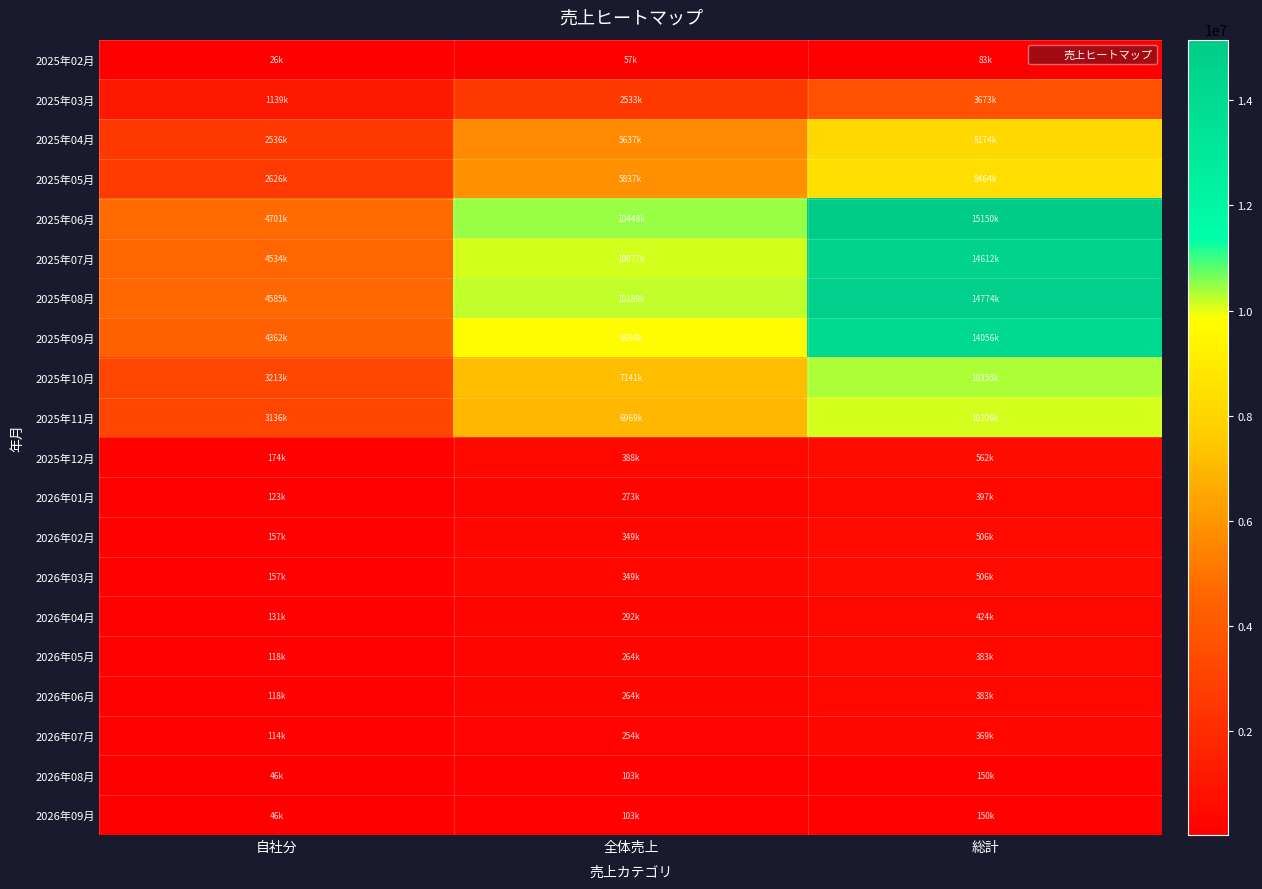

What is the difference between the highest and lowest values at 自社分?

4675798